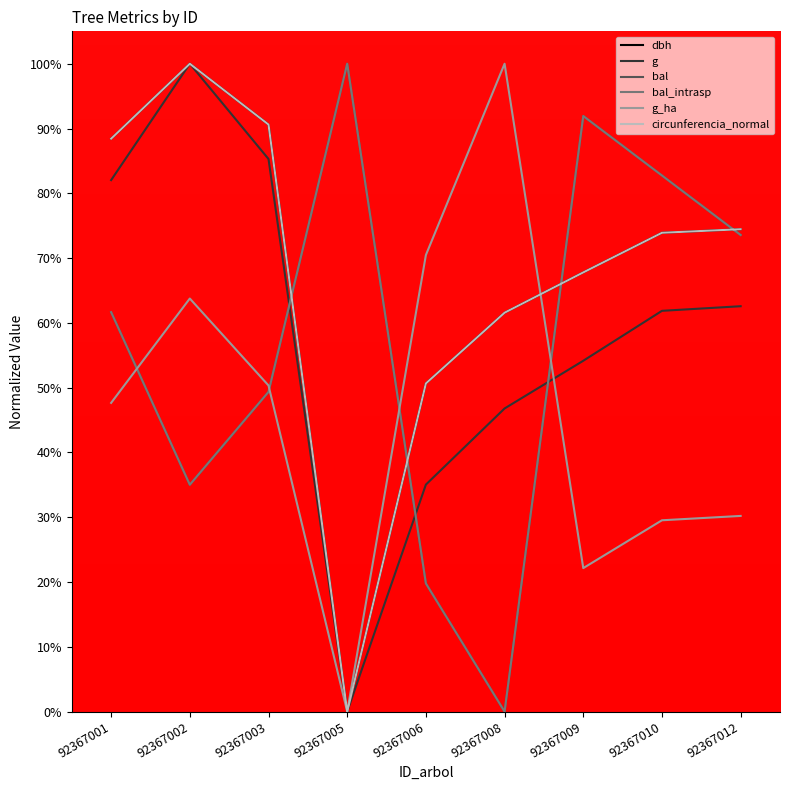

What is the difference between the highest and lowest values at 92367003?

41.3